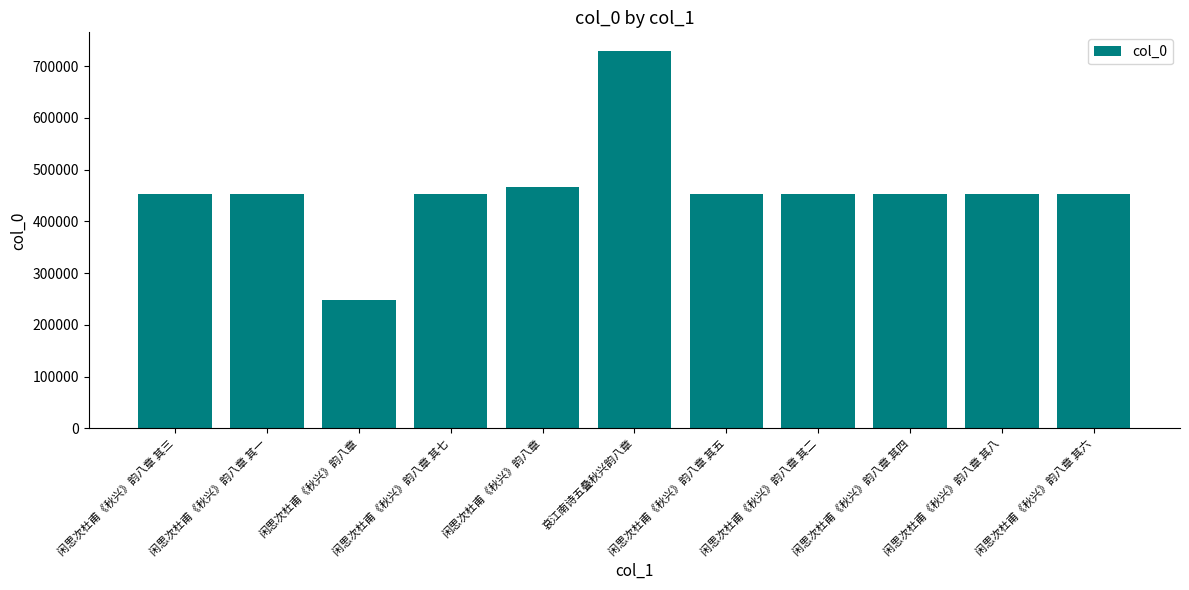

Reading left to right, what are all the values shown in this chart?

闲思次杜甫《秋兴》韵八章 其三=453130	闲思次杜甫《秋兴》韵八章 其一=453128	闲思次杜甫《秋兴》韵八章=248448	闲思次杜甫《秋兴》韵八章 其七=453134	闲思次杜甫《秋兴》韵八章=466551	哀江南诗五叠秋兴韵八章=728685	闲思次杜甫《秋兴》韵八章 其五=453132	闲思次杜甫《秋兴》韵八章 其二=453129	闲思次杜甫《秋兴》韵八章 其四=453131	闲思次杜甫《秋兴》韵八章 其八=453135	闲思次杜甫《秋兴》韵八章 其六=453133